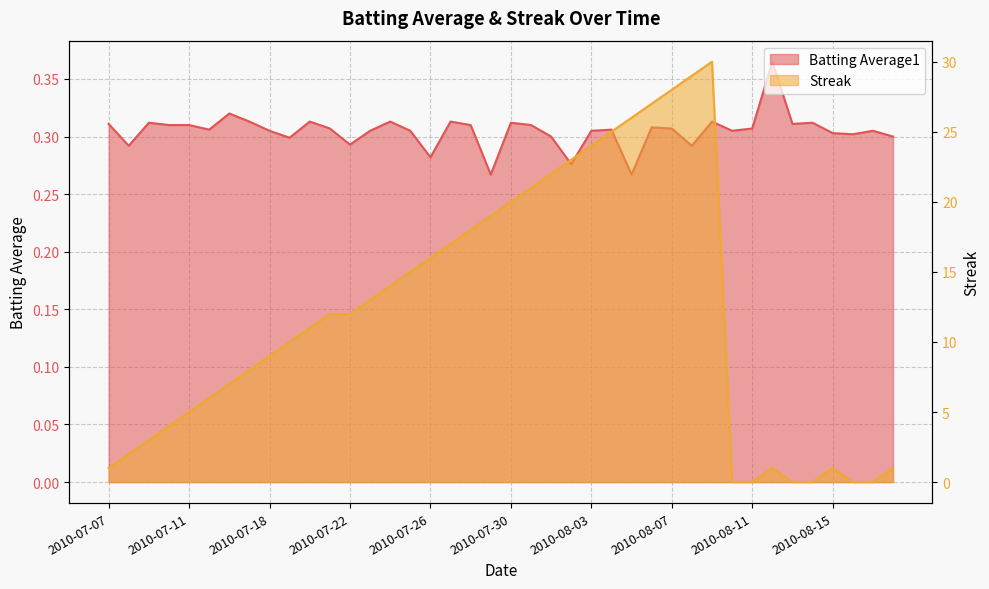

What is the approximate value of Batting Average1 at 2010-07-27?

0.3